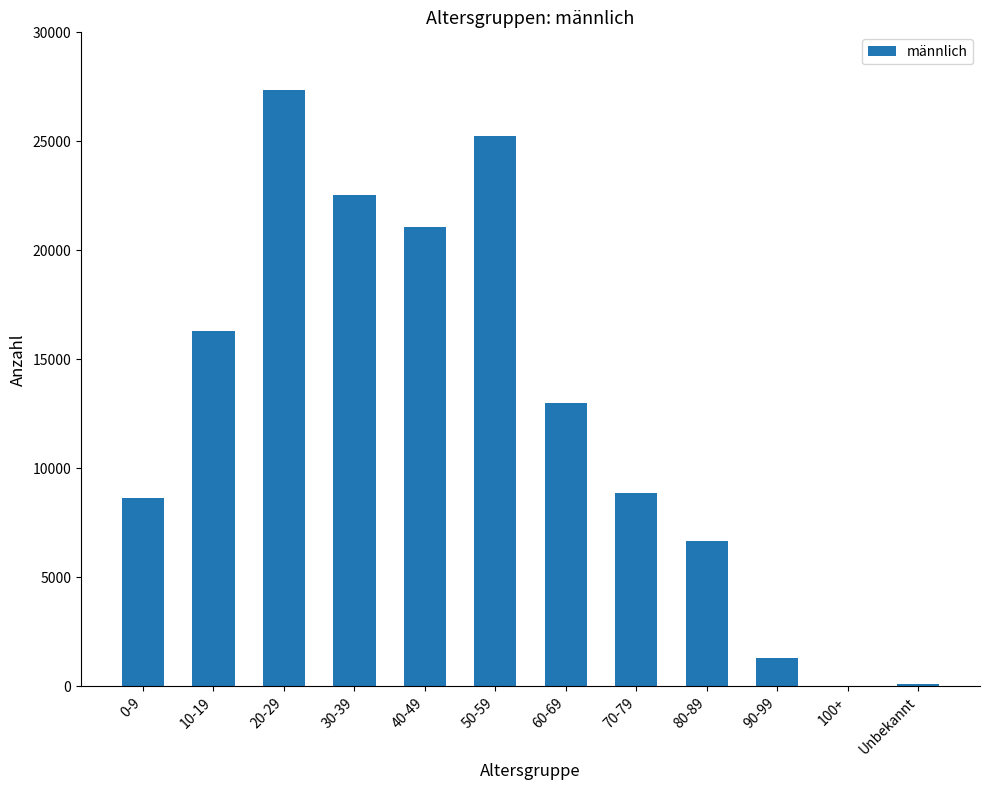

What is the greatest value displayed?

27333